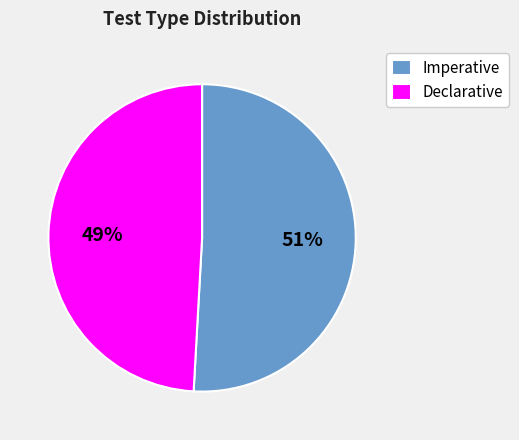

To the nearest percent, what is the average slice percentage?

50%